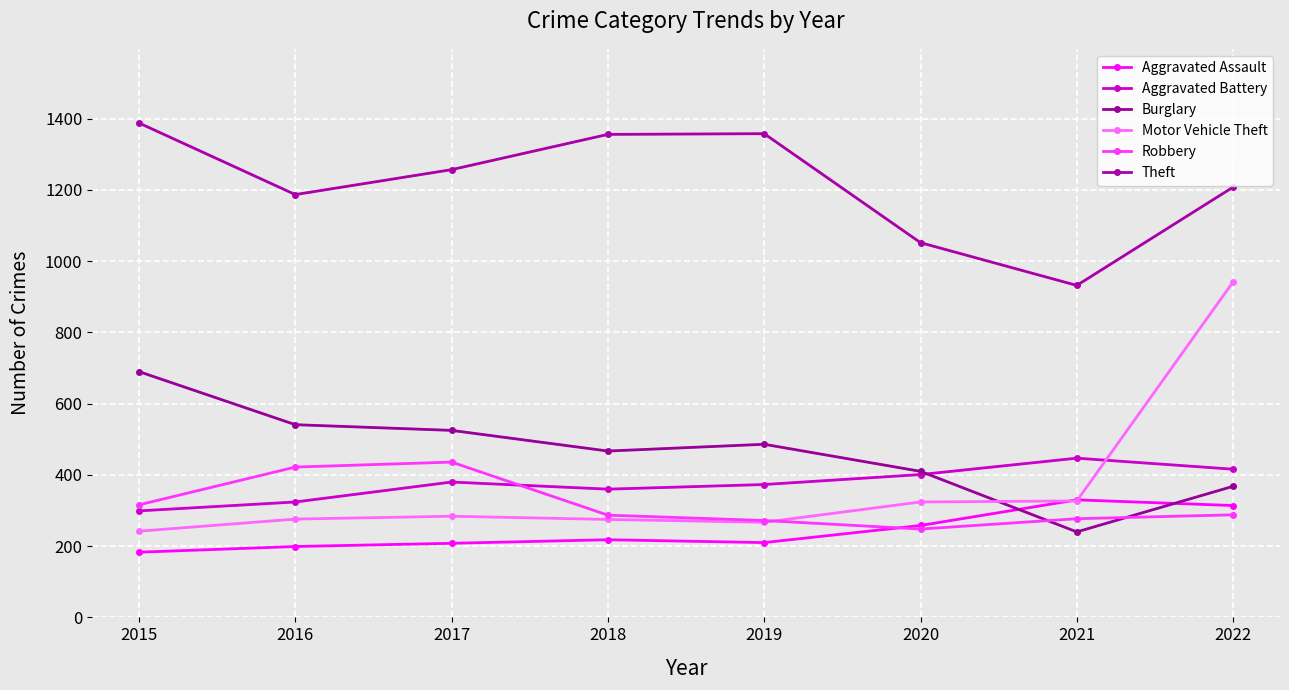

The Aggravated Battery series shows 480 at 2016. True or false?

False